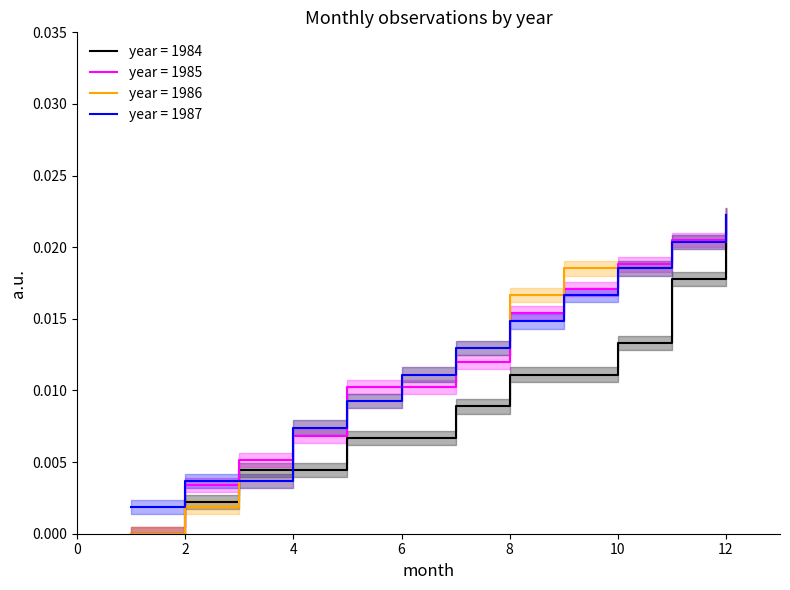

Count the 1986 values in the range 0 to 1.

12